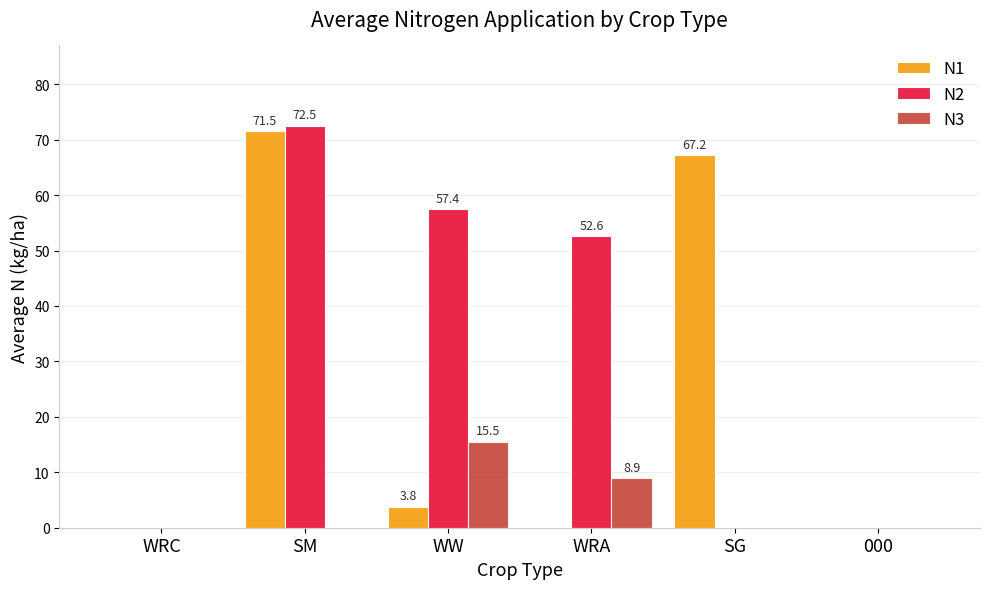

The value of N1 at SM is 100.6. True or false?

False